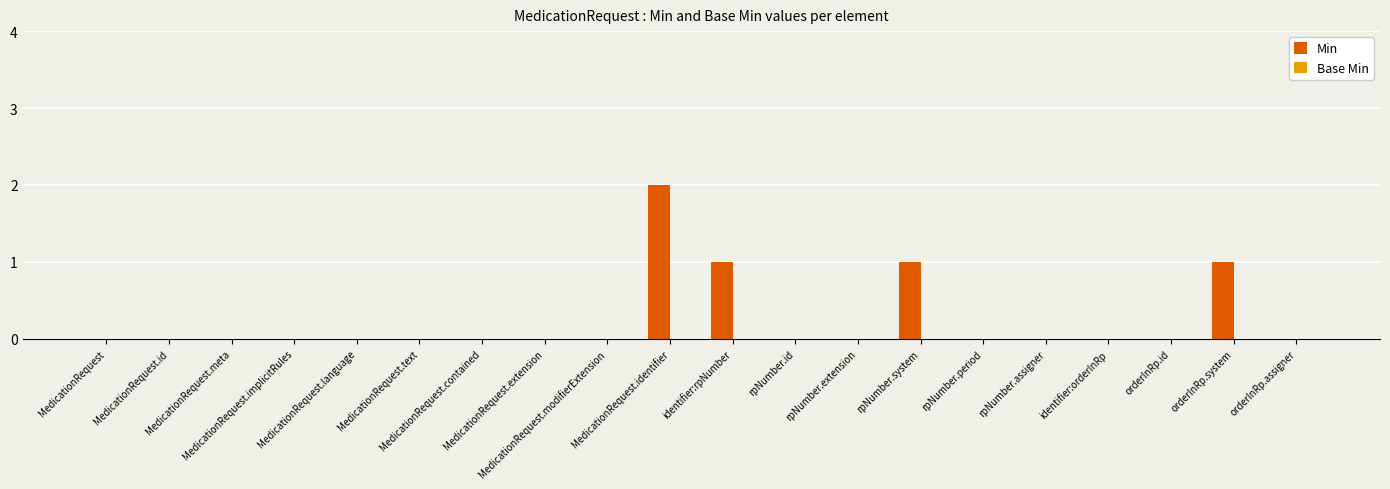

What is the sum of all values?

5